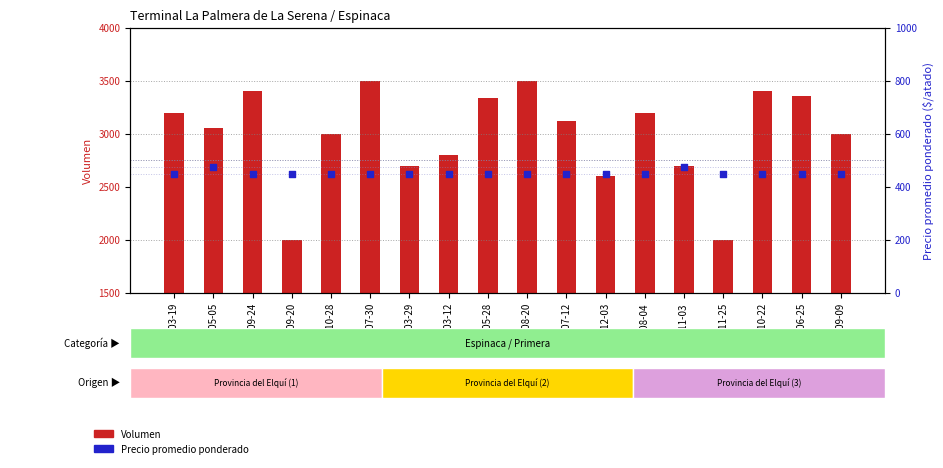

Which series reaches the minimum Y coordinate?

Precio promedio ponderado